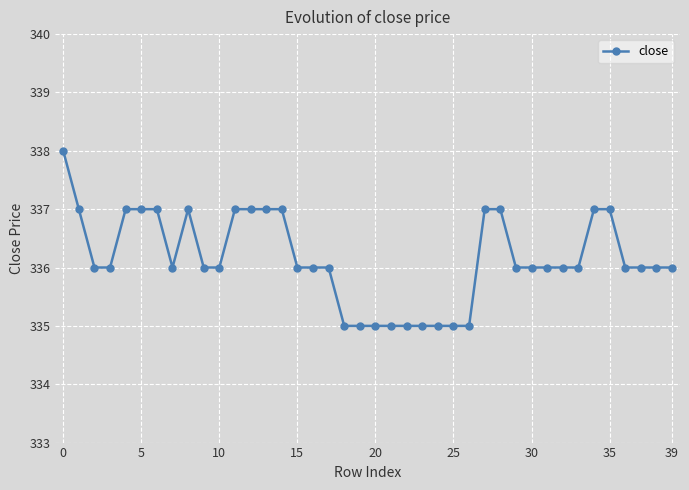

What is the average value?

336